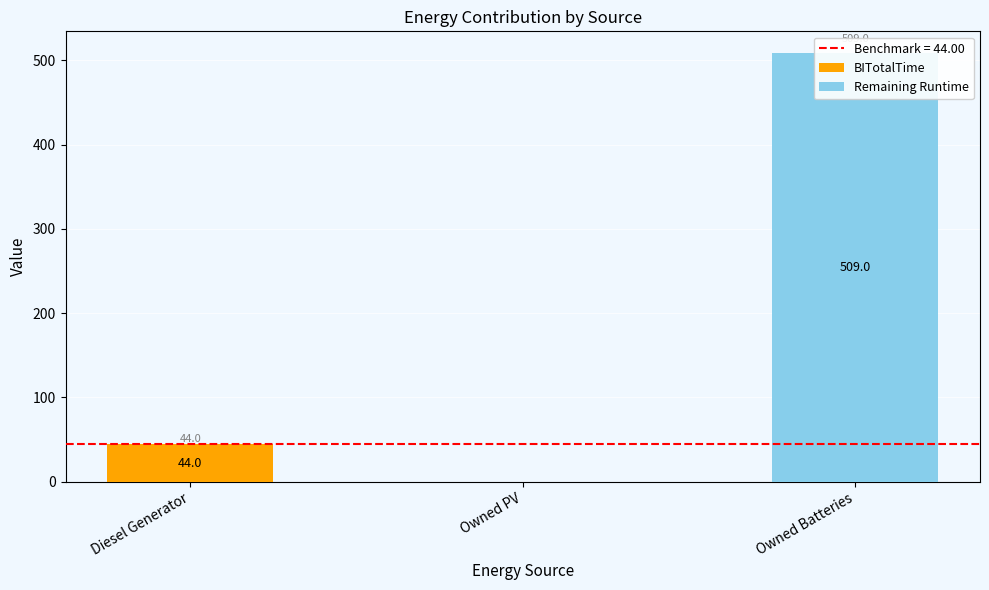

Which series has the widest spread of values?

Remaining Runtime